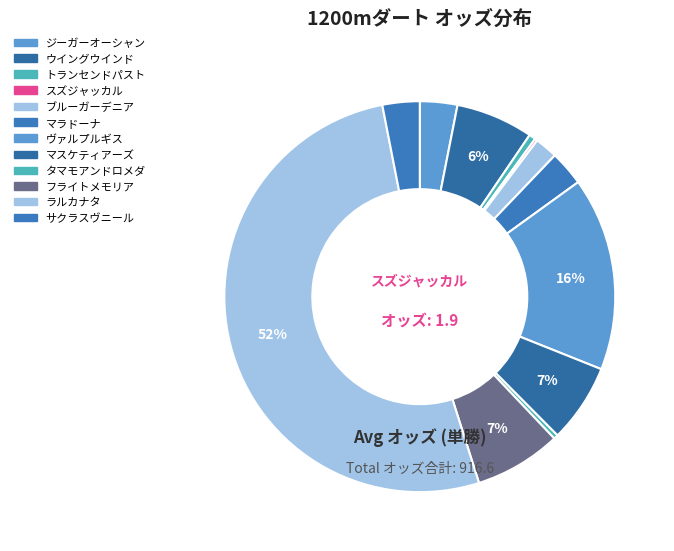

What portion of the pie excludes サクラスヴニール?

96.9%